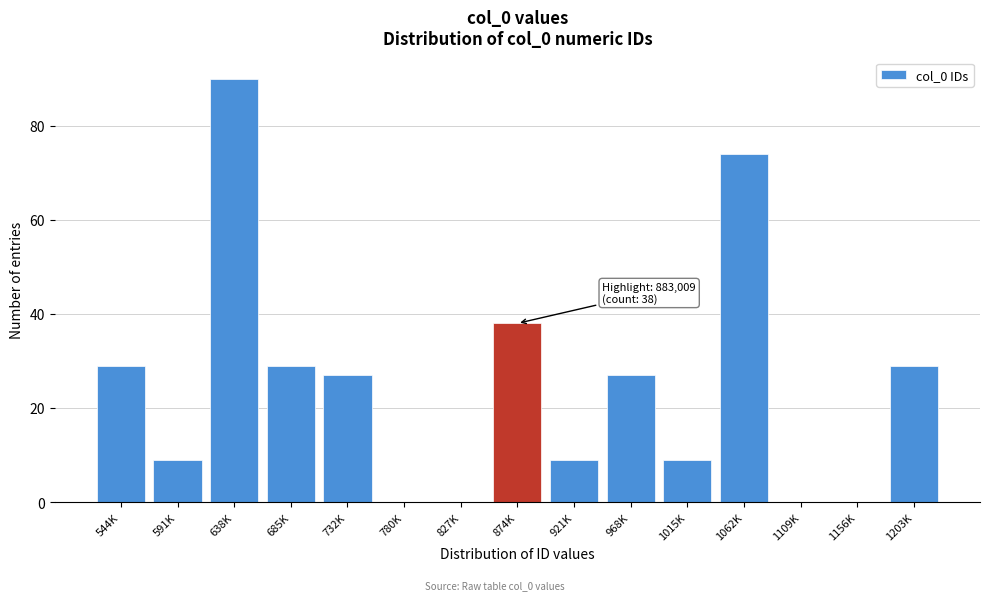

Reading left to right, extract all data points from this chart.

544K=29	591K=9	638K=90	685K=29	732K=27	780K=0	827K=0	874K=38	921K=9	968K=27	1015K=9	1062K=74	1109K=0	1156K=0	1203K=29